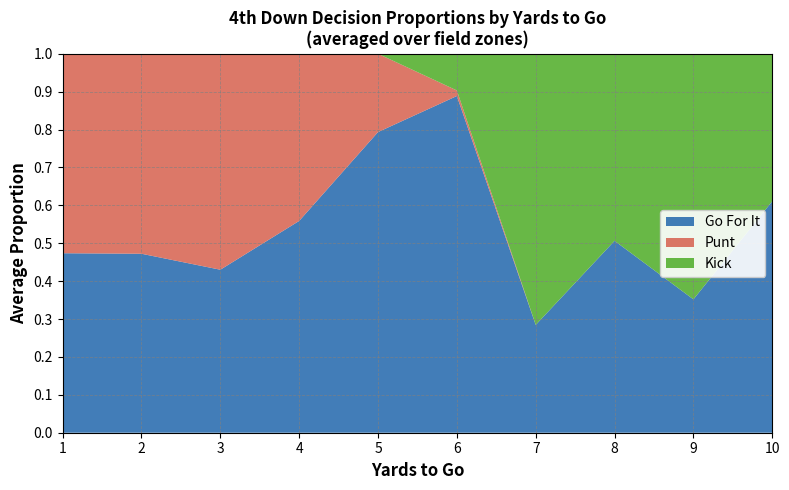

The Go For It series shows 0.8 at 5. True or false?

True